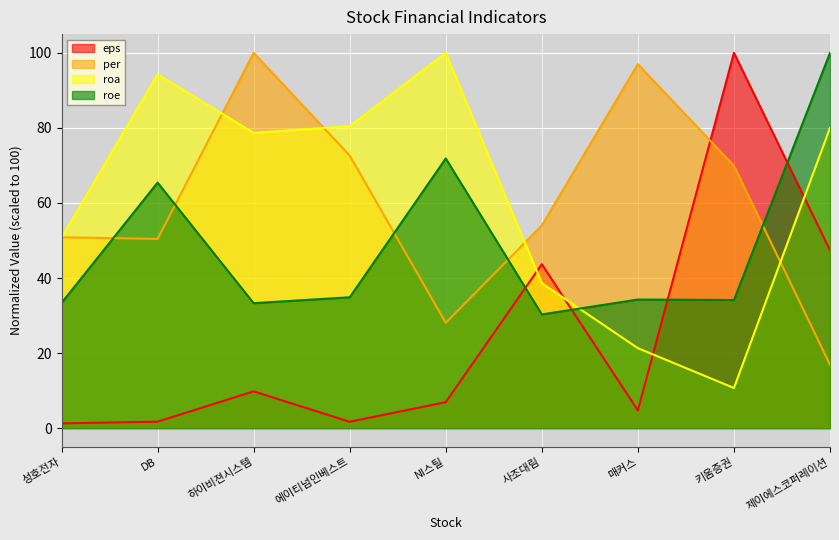

Where is the first local maximum for eps?

하이비젼시스템